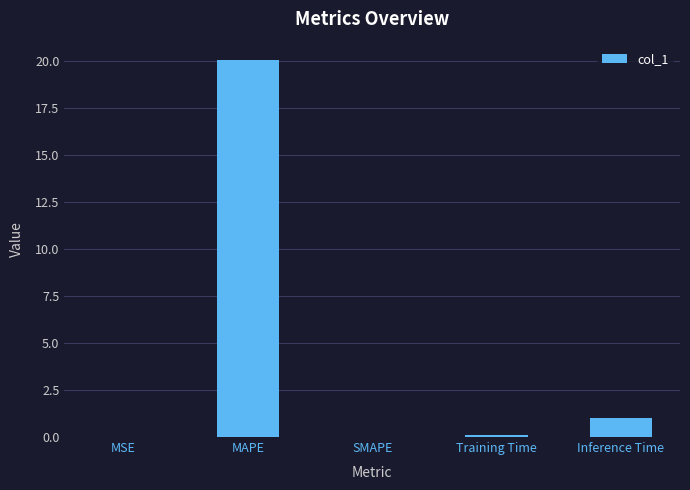

What is the change in value from SMAPE to Inference Time?

+1.0